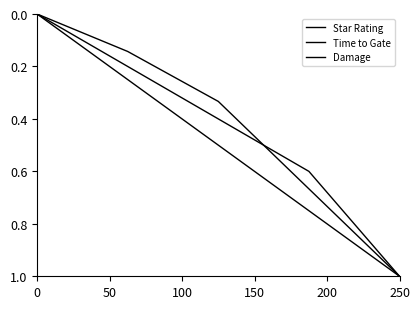

What is the difference between the maximum and minimum values in the Time to Gate series?

1.0